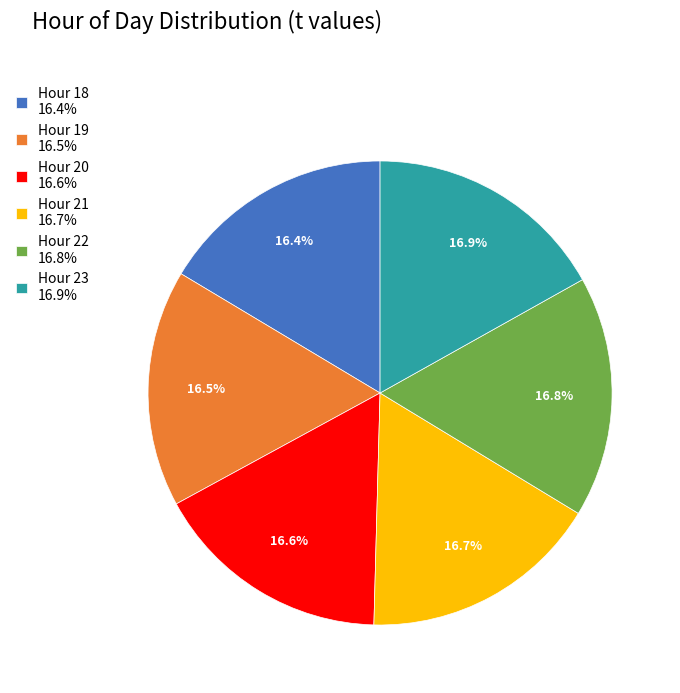

What portion of the pie excludes Hour 21 16.7%?

83.3%